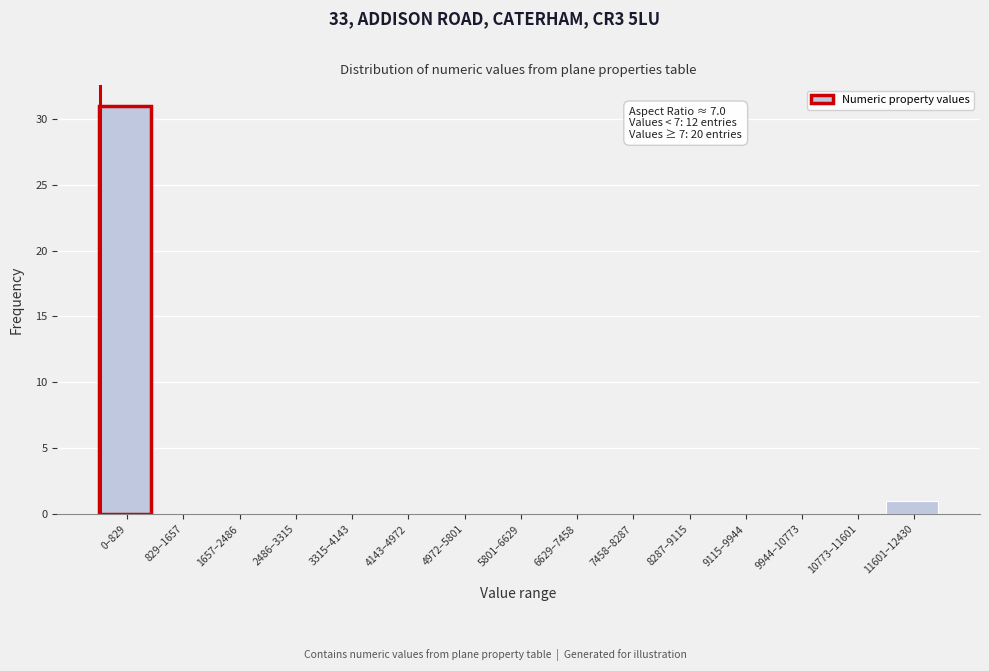

Reading left to right, what are all the values shown in this chart?

0–829=31	829–1657=0	1657–2486=0	2486–3315=0	3315–4143=0	4143–4972=0	4972–5801=0	5801–6629=0	6629–7458=0	7458–8287=0	8287–9115=0	9115–9944=0	9944–10773=0	10773–11601=0	11601–12430=1